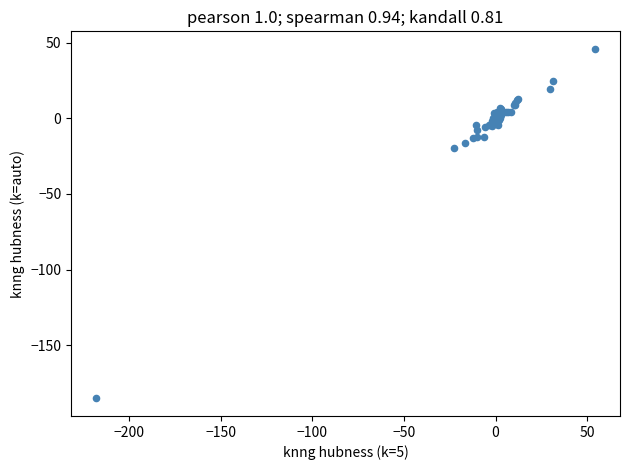

What Y value in the scatter plot is closest to -69?

-19.5